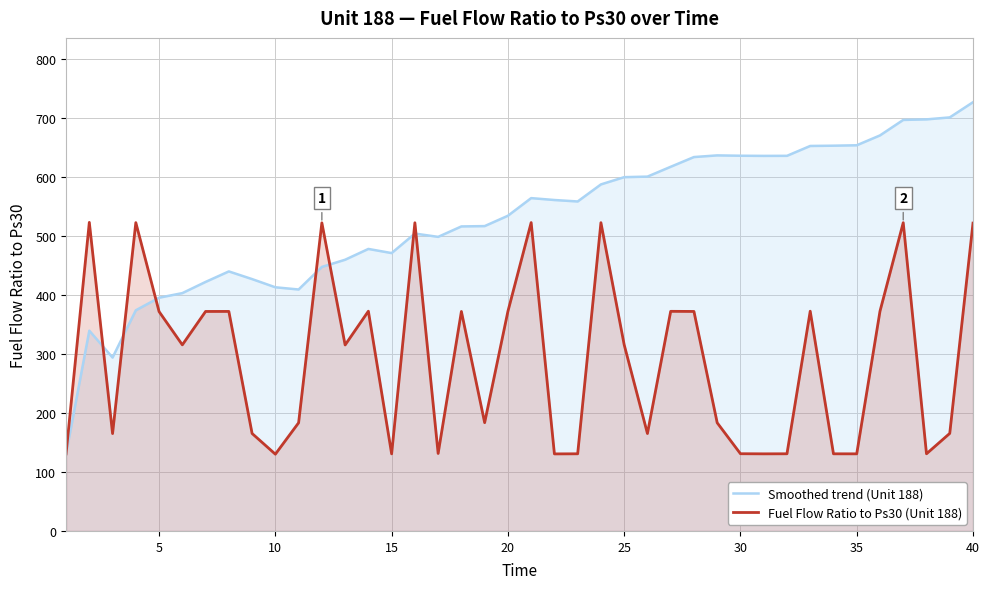

How many lines are shown in the chart?

2